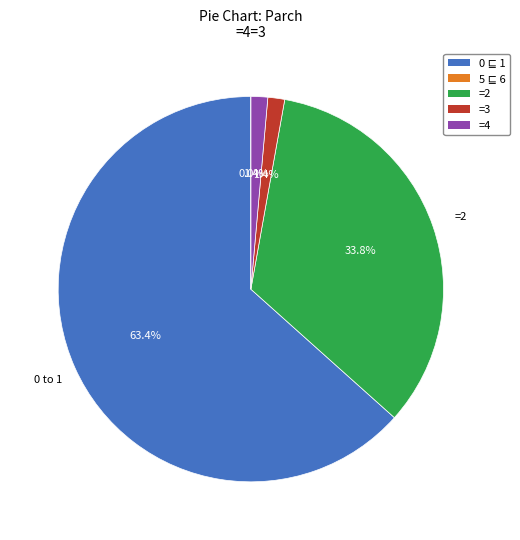

To the nearest percent, what is the combined percentage of 0 to 1 and =2?

97%